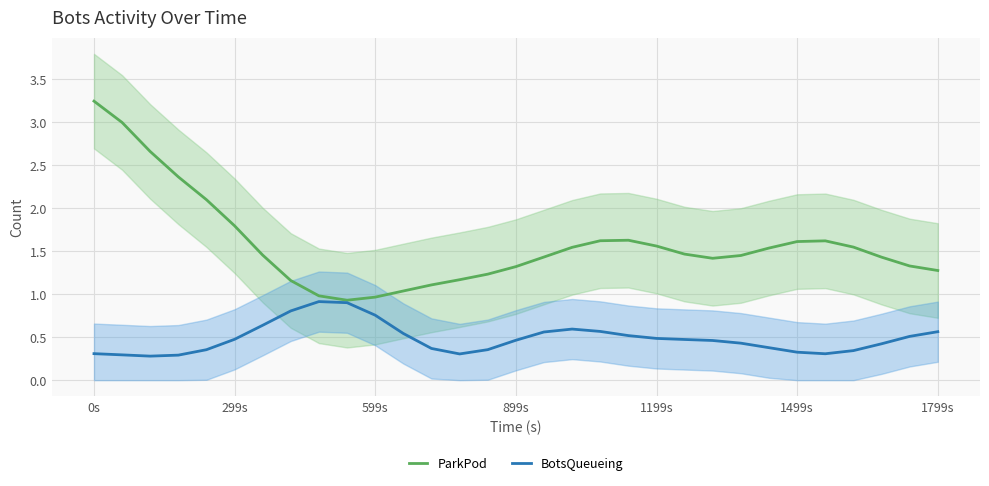

How many lines are shown in the chart?

2